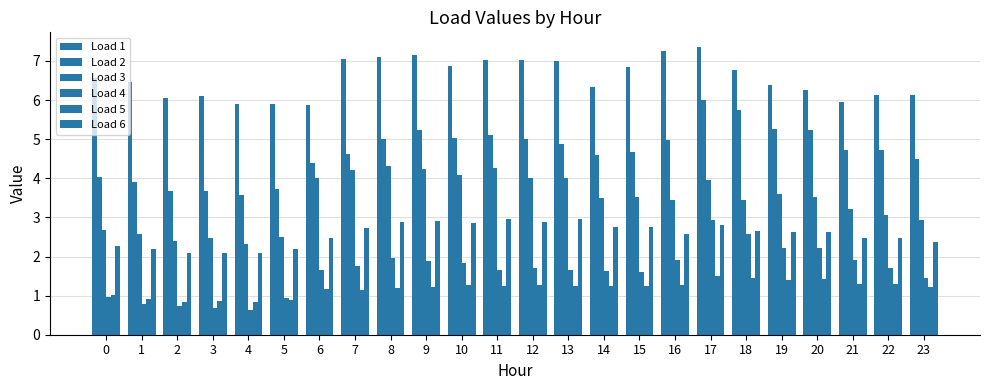

What is the value of the Load 6 bar at the 5th from the left?

2.1